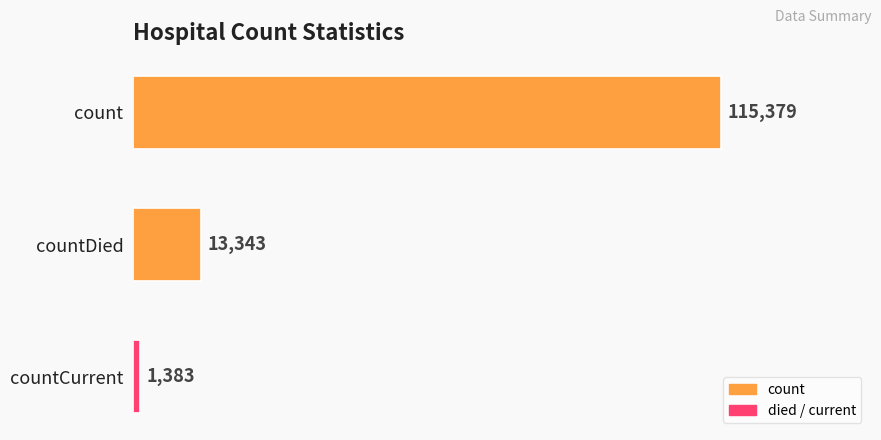

Which has a higher value, countDied or count?

count